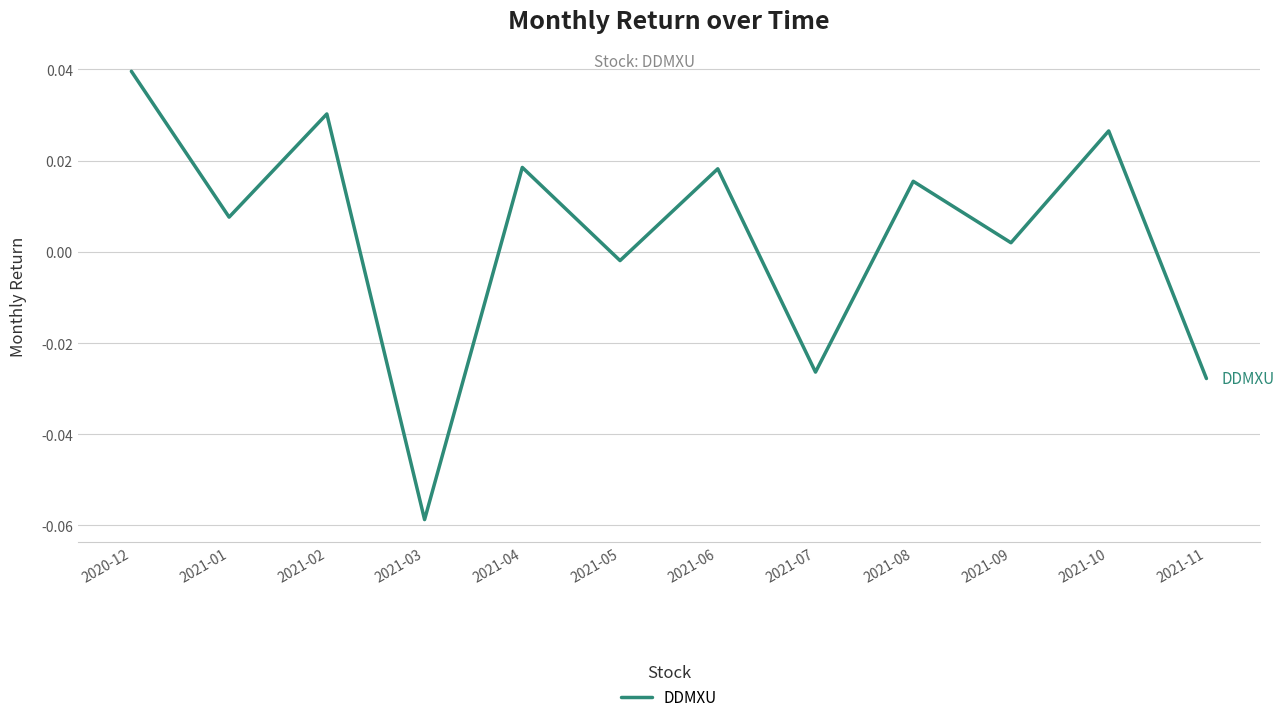

What position from the left is 2021-10?

11